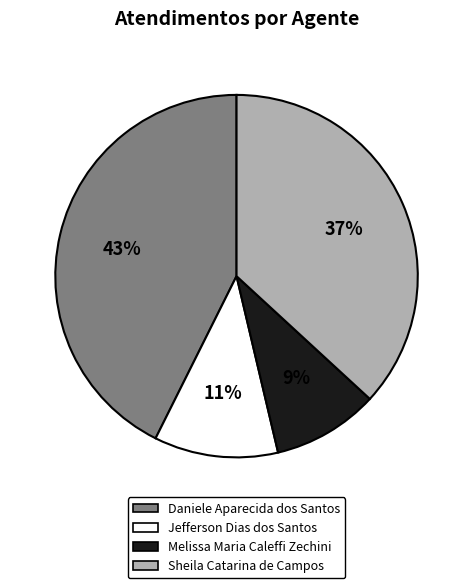

To the nearest percent, what portion does Daniele Aparecida dos Santos represent?

43%